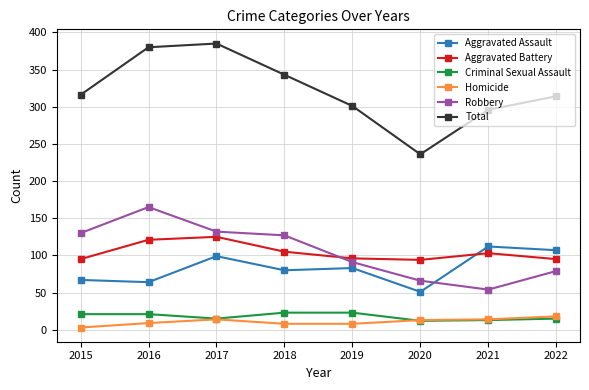

At which category does Robbery reach its first local valley?

2021